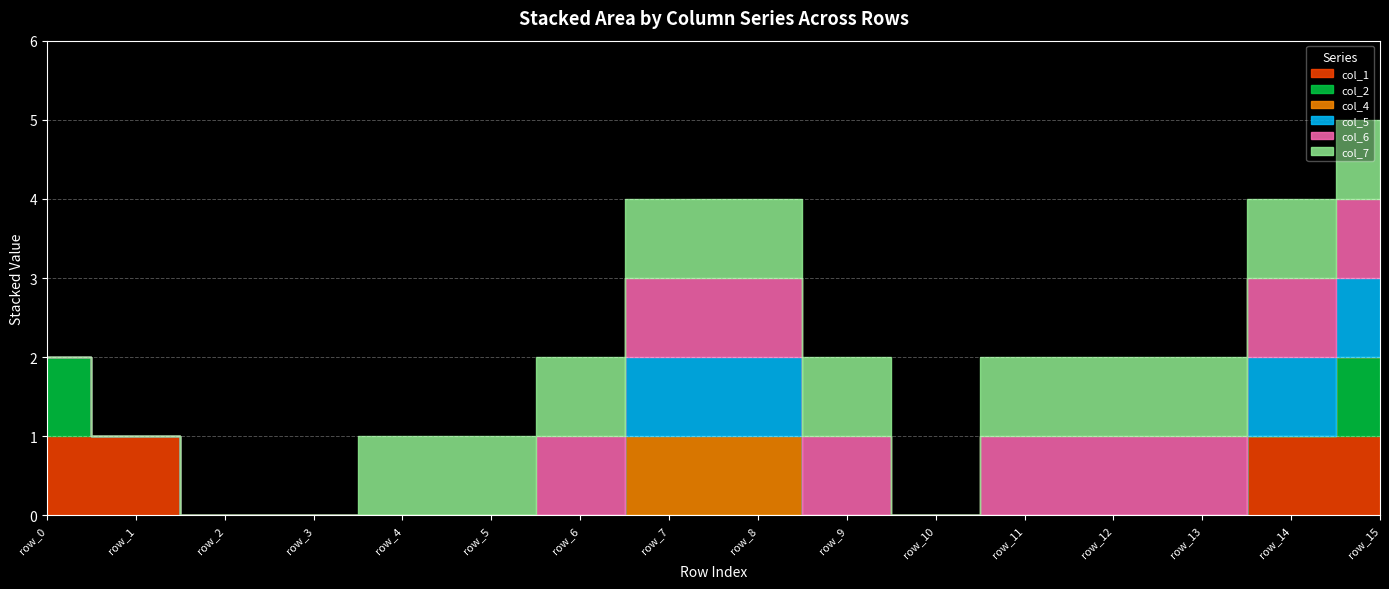

True or false: col_5 and col_2 intersect in this chart.

False